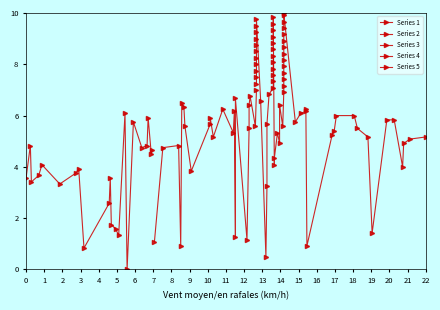

At which category does Series 4 reach its first local valley?

6